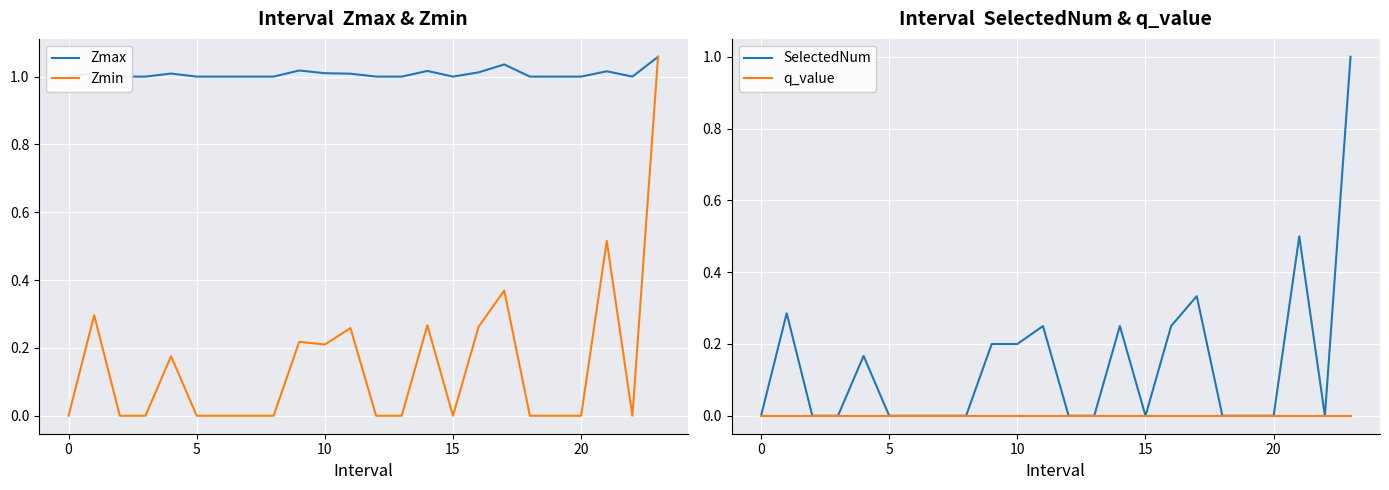

The q_value series shows 0.0 at 5. True or false?

True